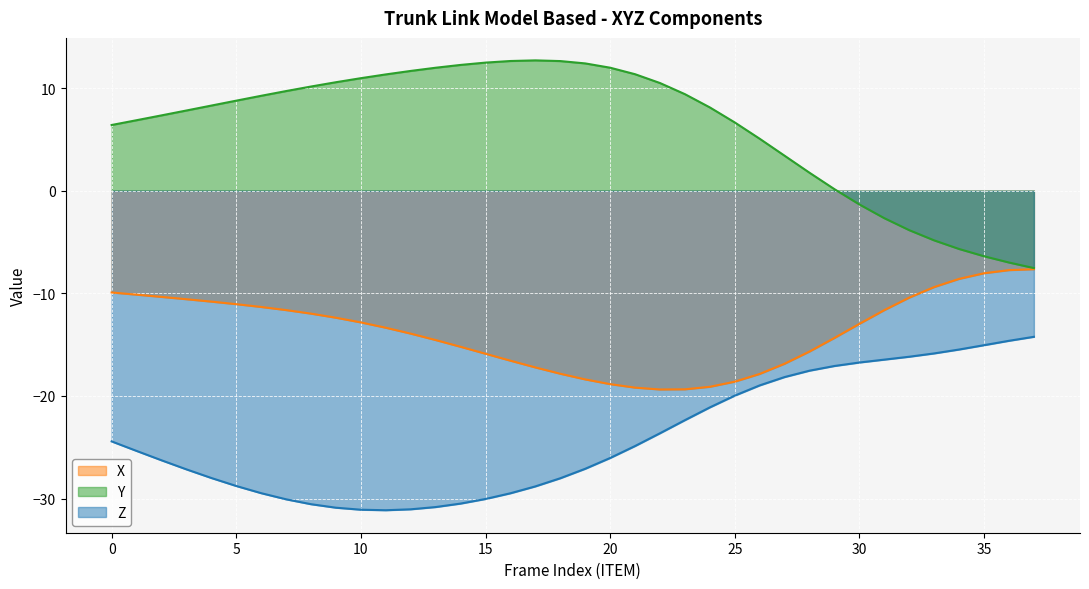

The value of X at 9 is -19.4. True or false?

False